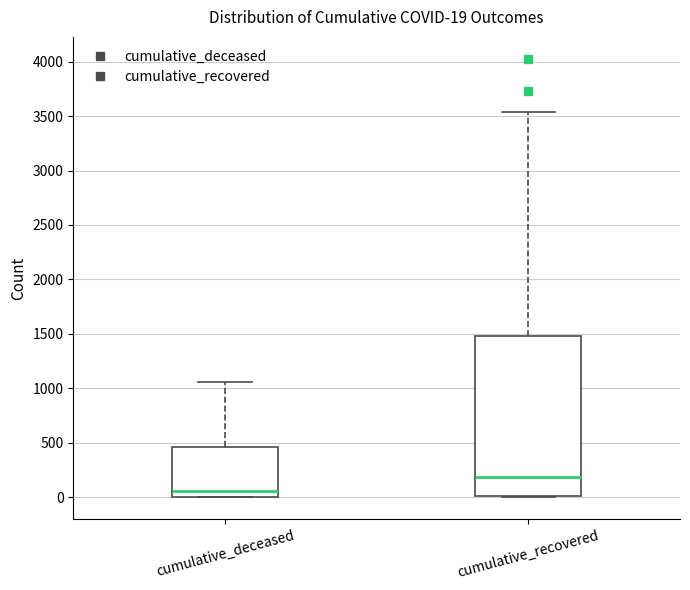

Which box's median line is the highest?

cumulative_recovered